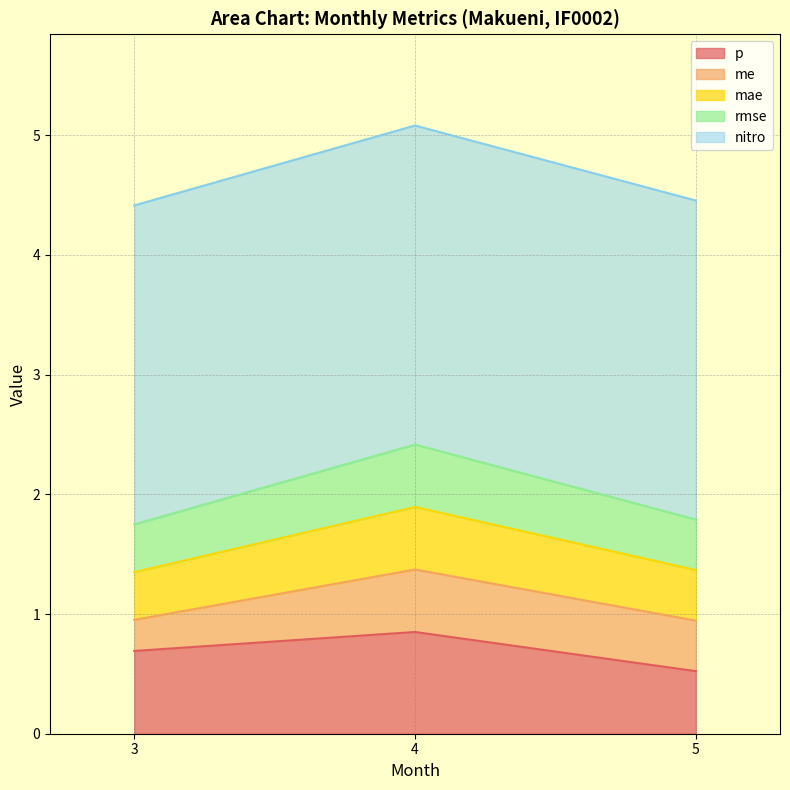

The value of rmse at 3 is 7.3. True or false?

False